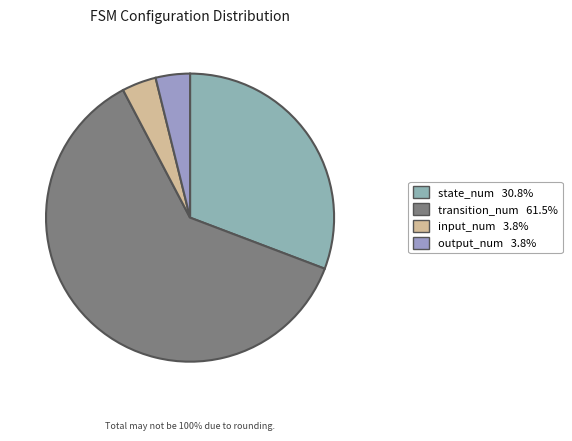

Combined, what portion of the pie is transition_num and state_num?

92.3%